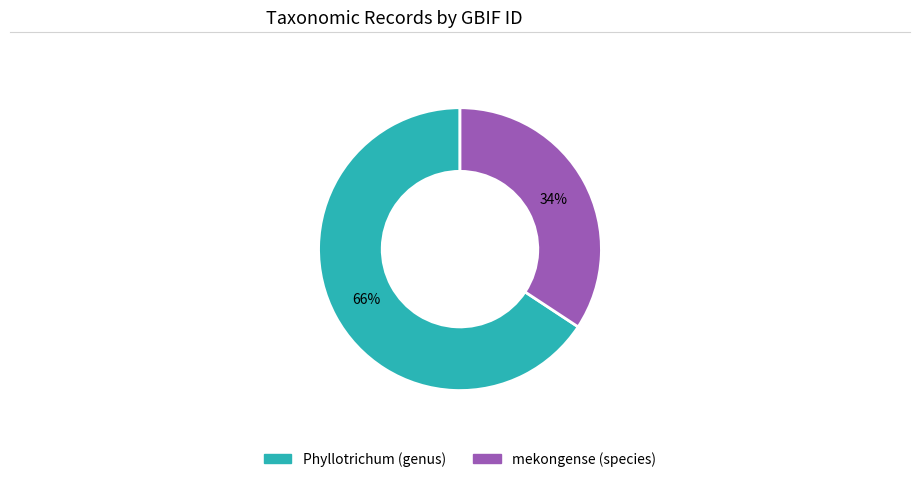

Which category accounts for the majority?

Phyllotrichum (genus)